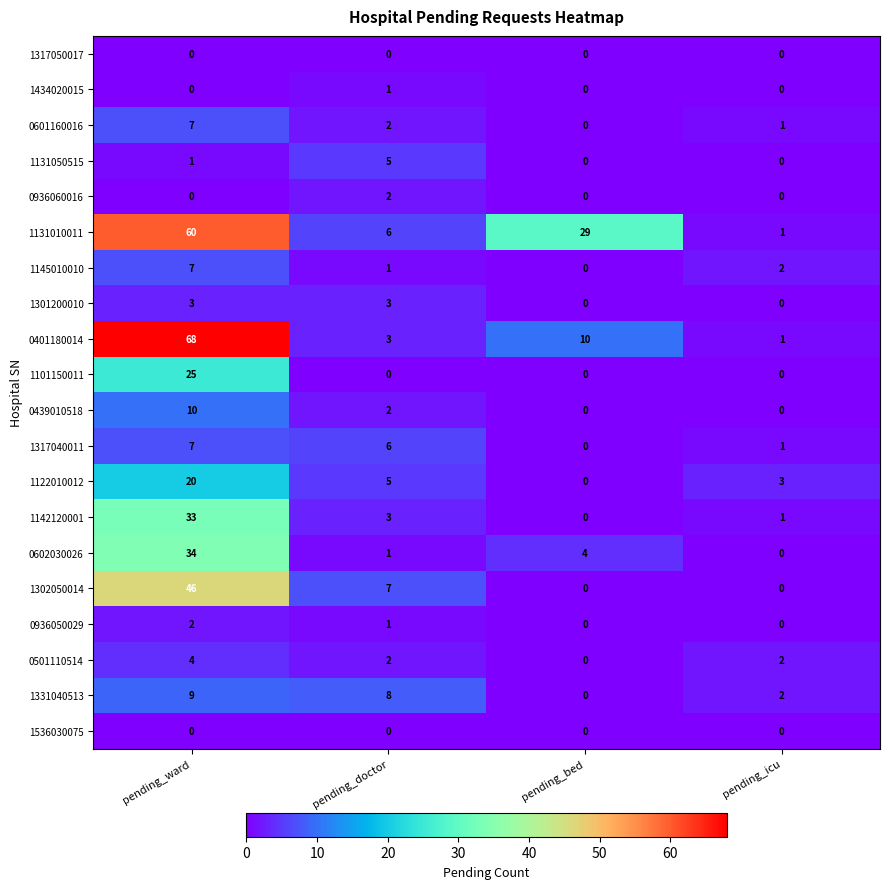

What is the maximum value for 0602030026?

34